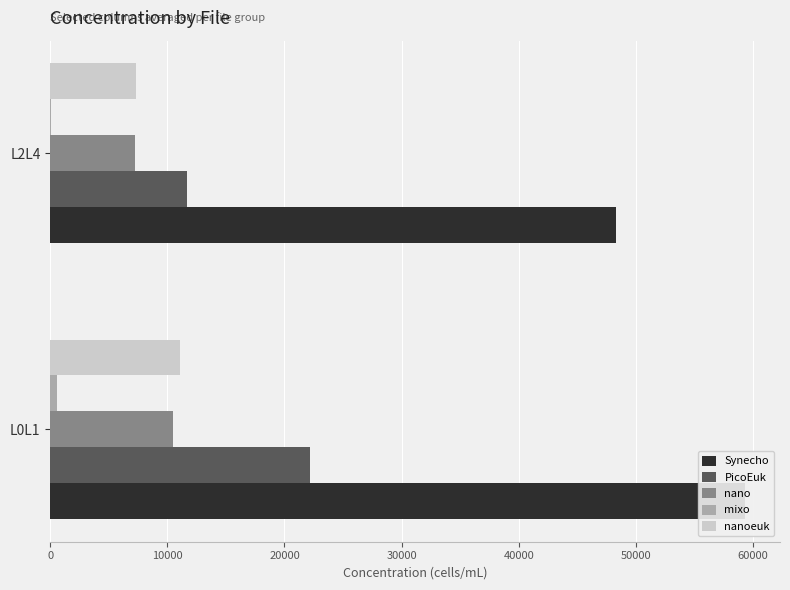

What is the difference between the highest and lowest values at L0L1?

58747.6